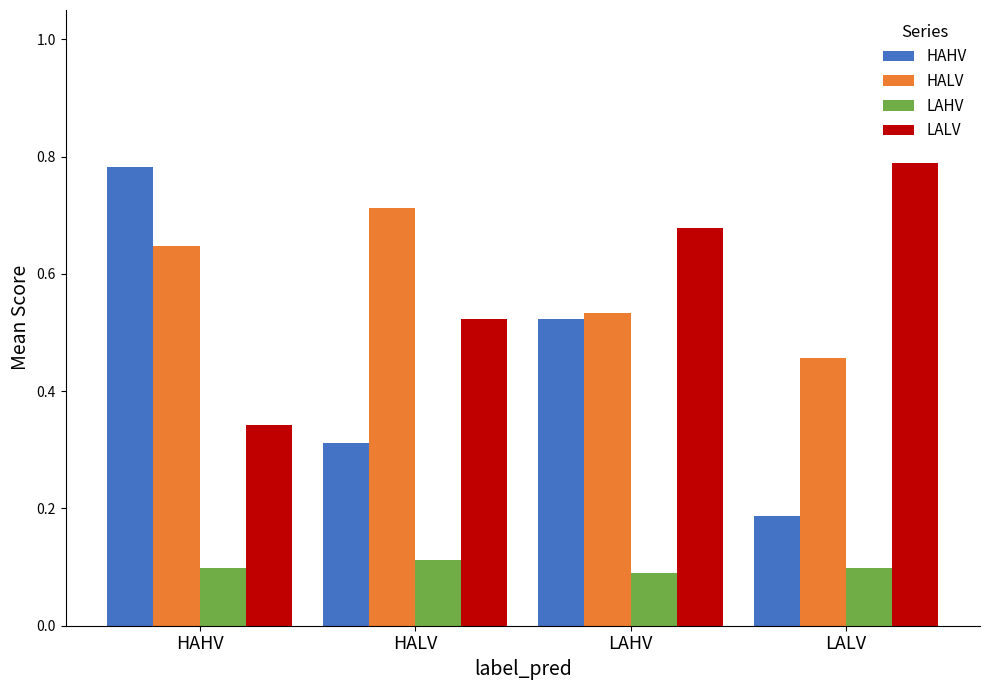

Count the HAHV values in the range 0 to 1.

4